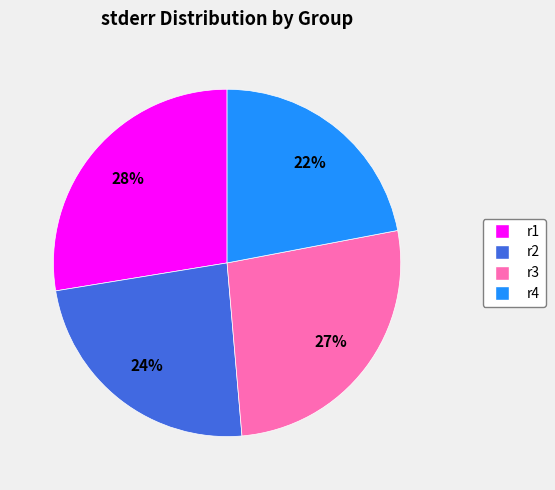

To the nearest percent, what percentage of the pie is r2?

24%